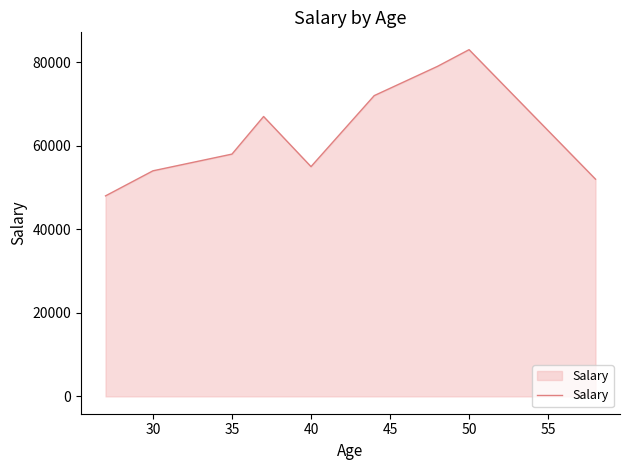

How many lines are shown in the chart?

1